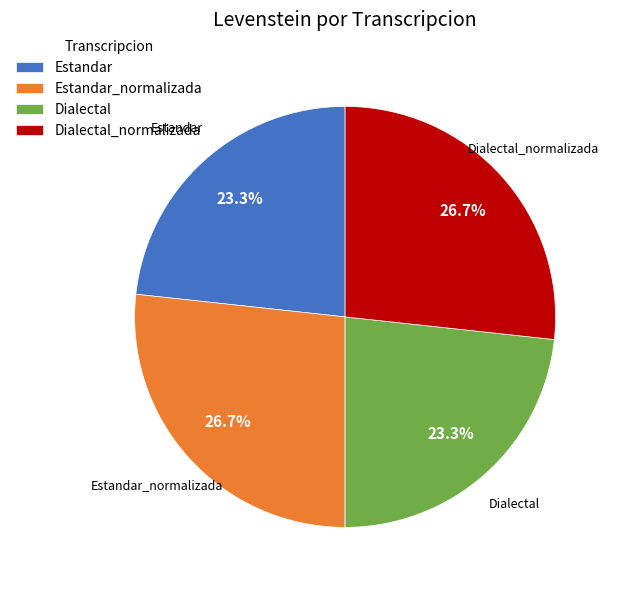

Is it true that Dialectal_normalizada is 41% of the pie?

False